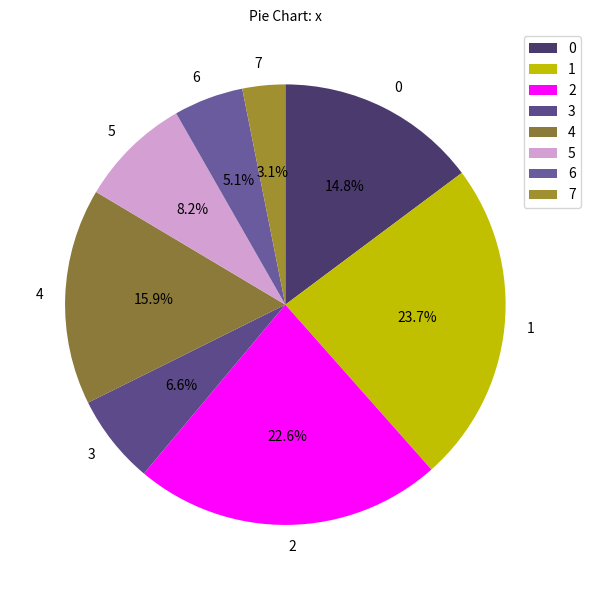

To the nearest percent, what is the difference between the largest and smallest slice percentages?

21%